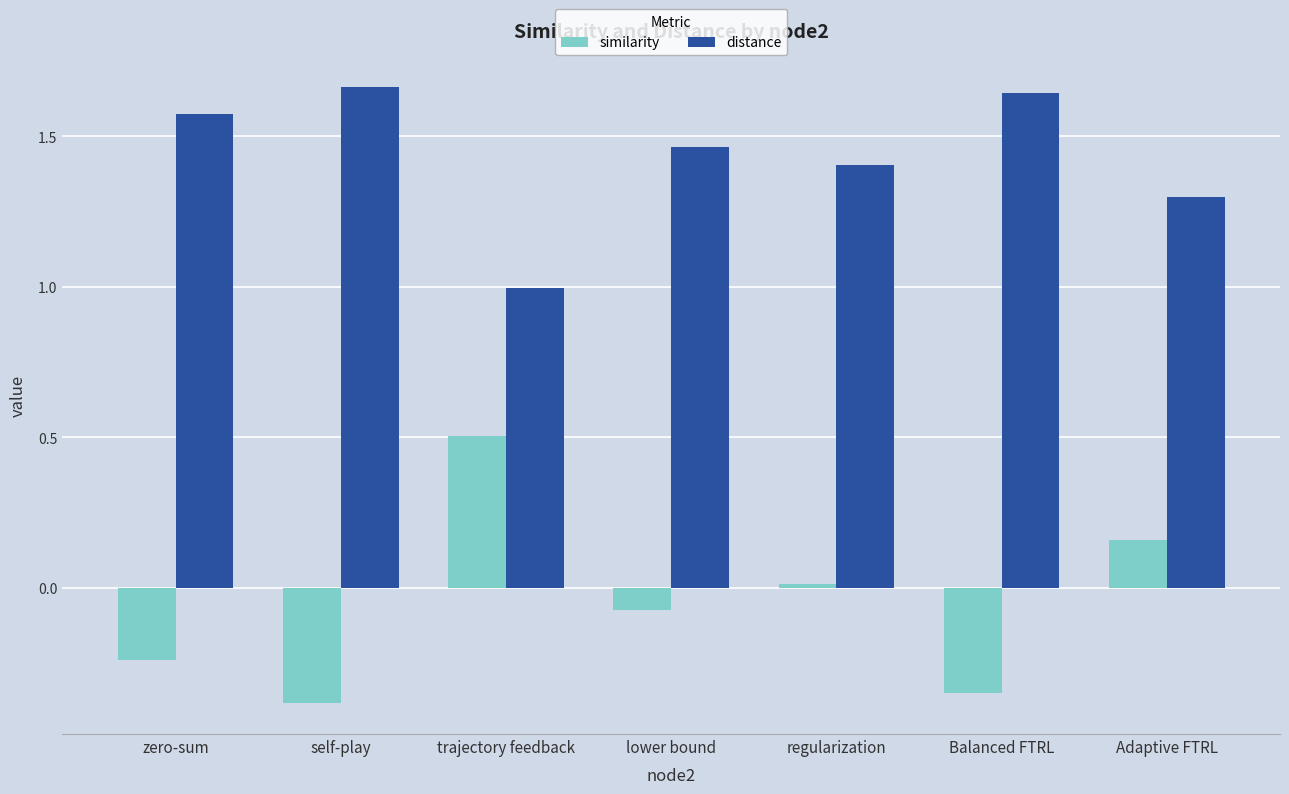

How many values in the similarity series are below 0?

4